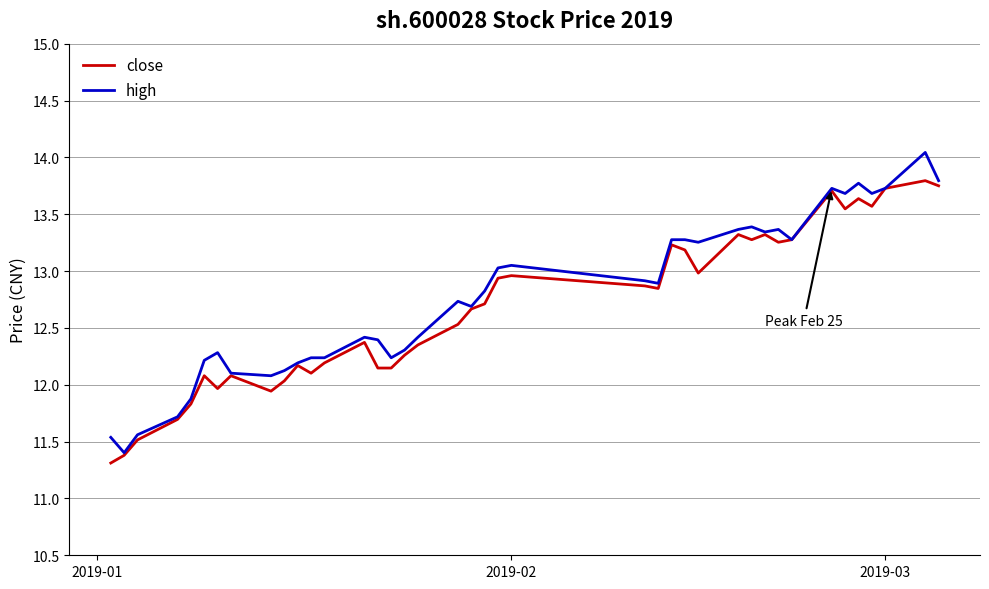

Rank the series by their maximum value, from highest to lowest.

high, close